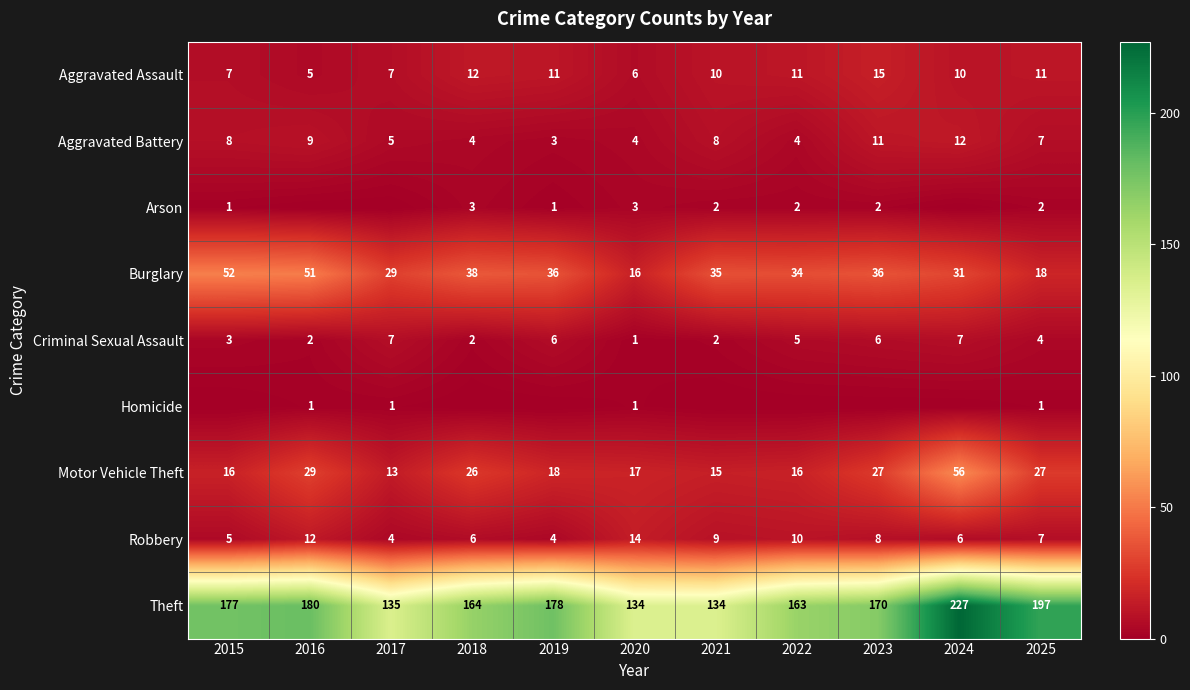

How many data points in Criminal Sexual Assault are less than 4?

5